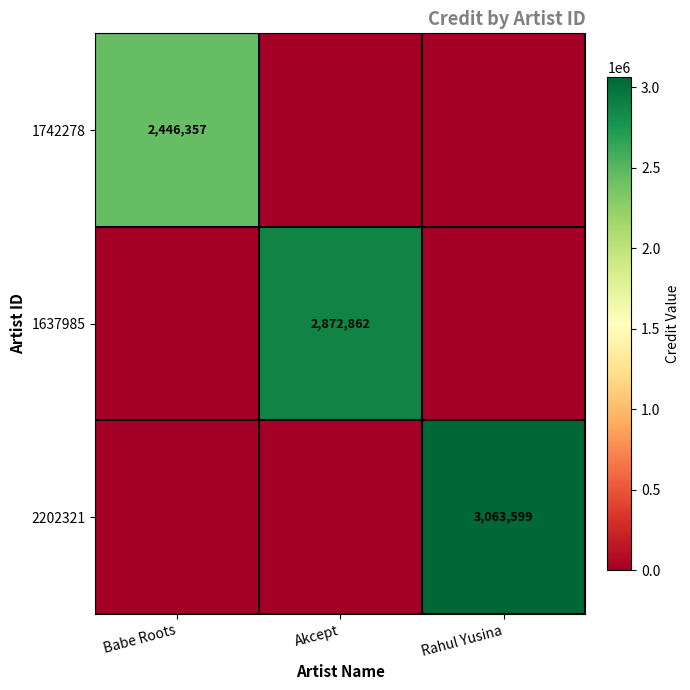

How many data points does each series have?

3